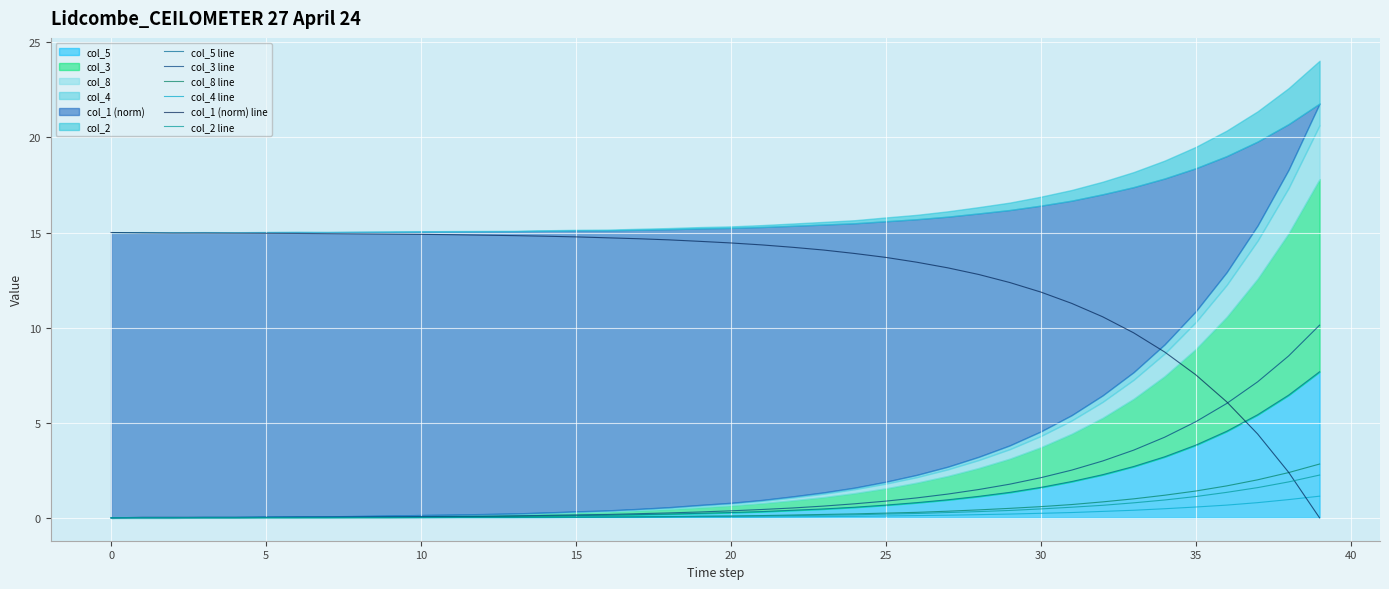

At which label does col_3 line reach its peak?

39